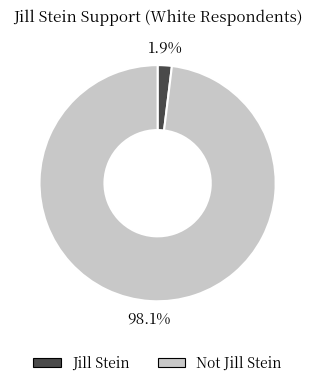

To the nearest percent, what is the difference between the largest and smallest slice percentages?

96%